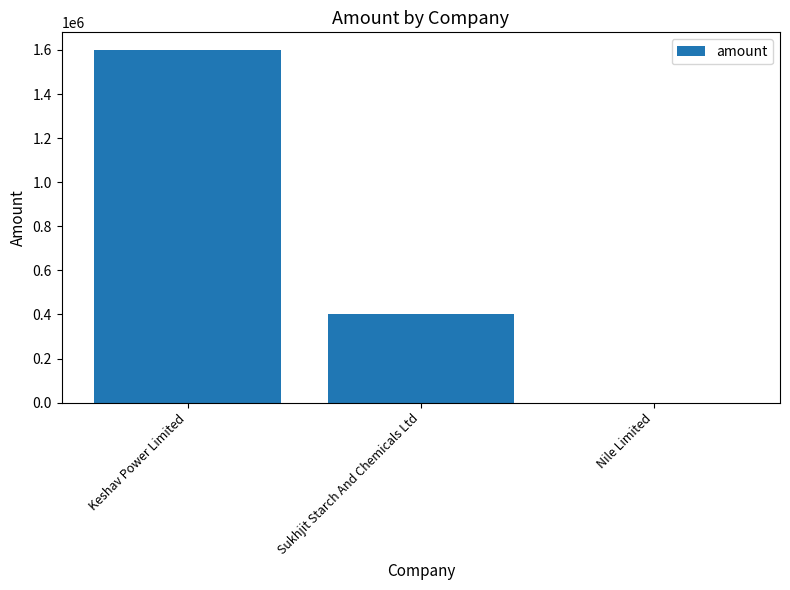

Is it true that the value at Nile Limited is -612882?

False